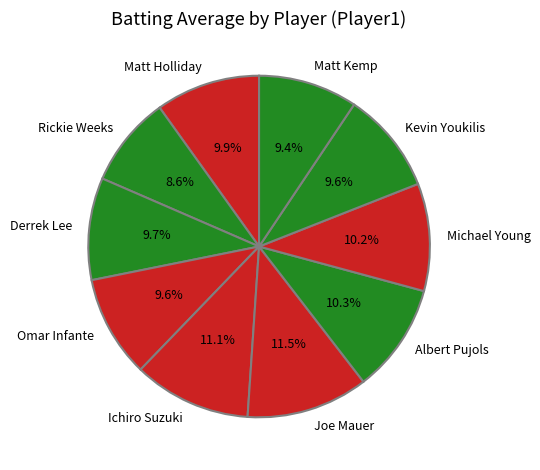

Does any single category account for the majority?

No